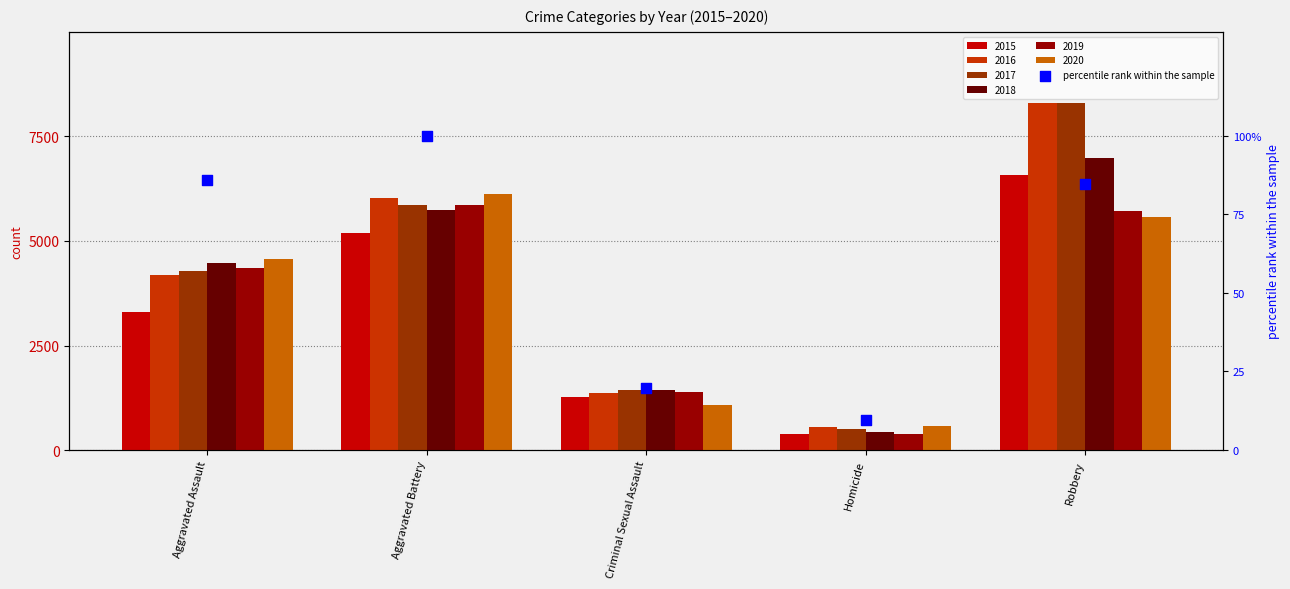

What is the change in value from Criminal Sexual Assault to Homicide?

-10.0